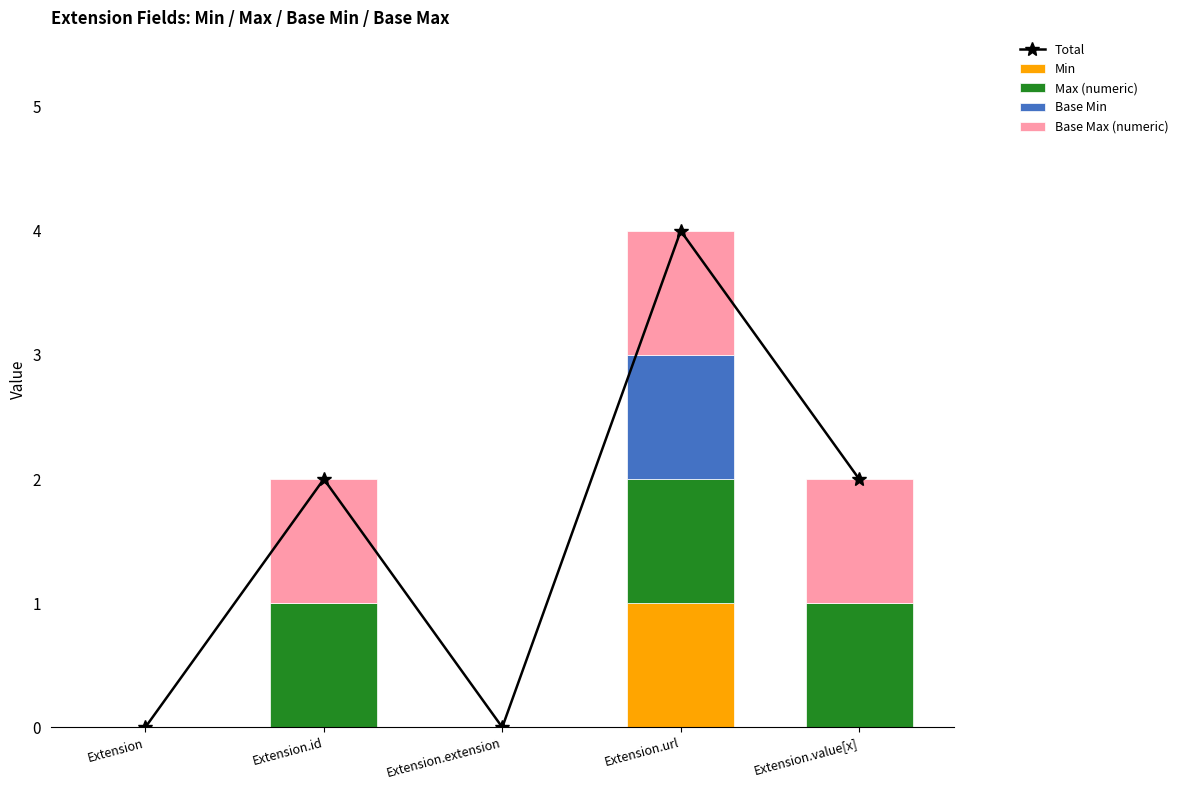

What is the value of the Max (numeric) bar at the 2nd from the left?

1